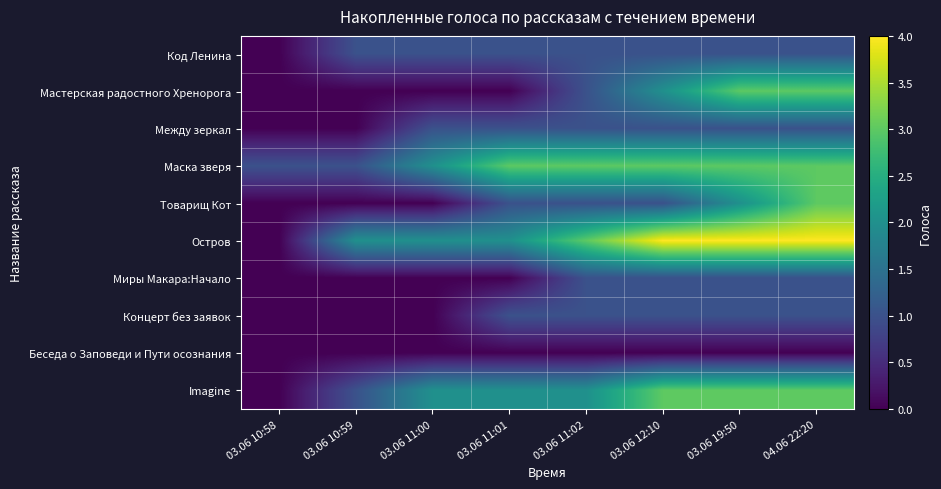

At how many categories does at least one series exceed 3?

3